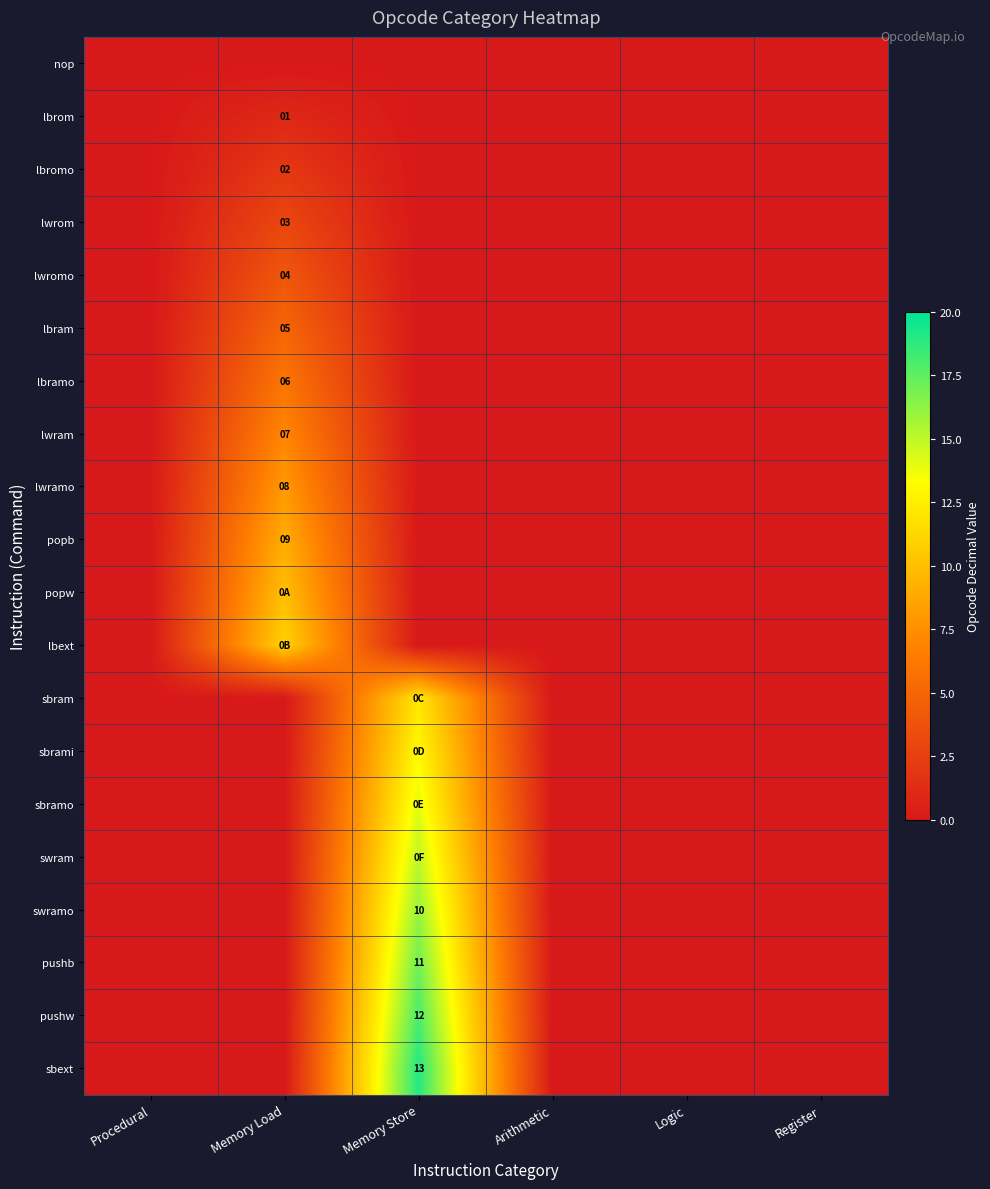

How many series are shown in this chart?

20